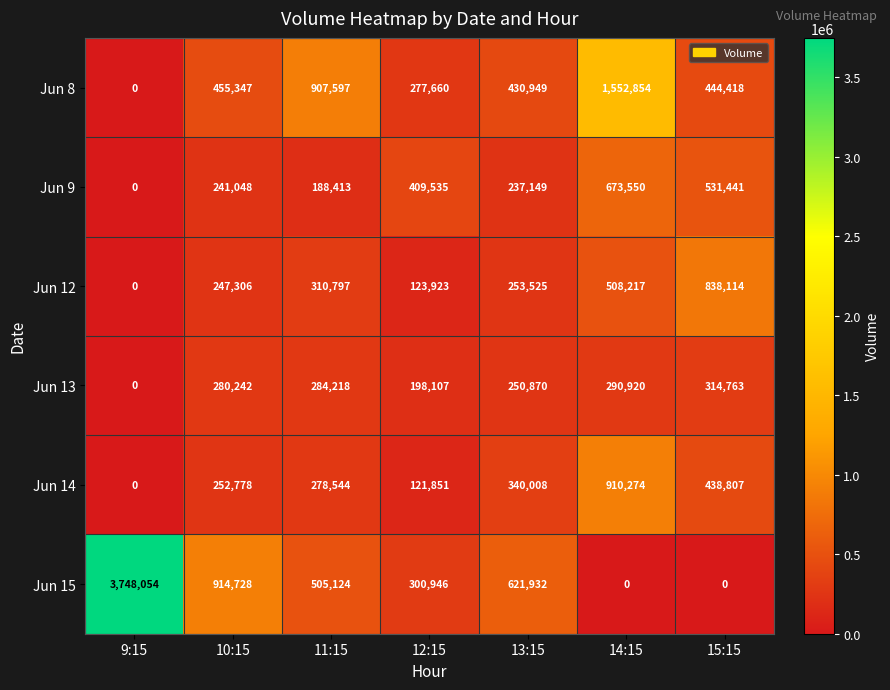

What is the average value of the Jun 9 series?

325877